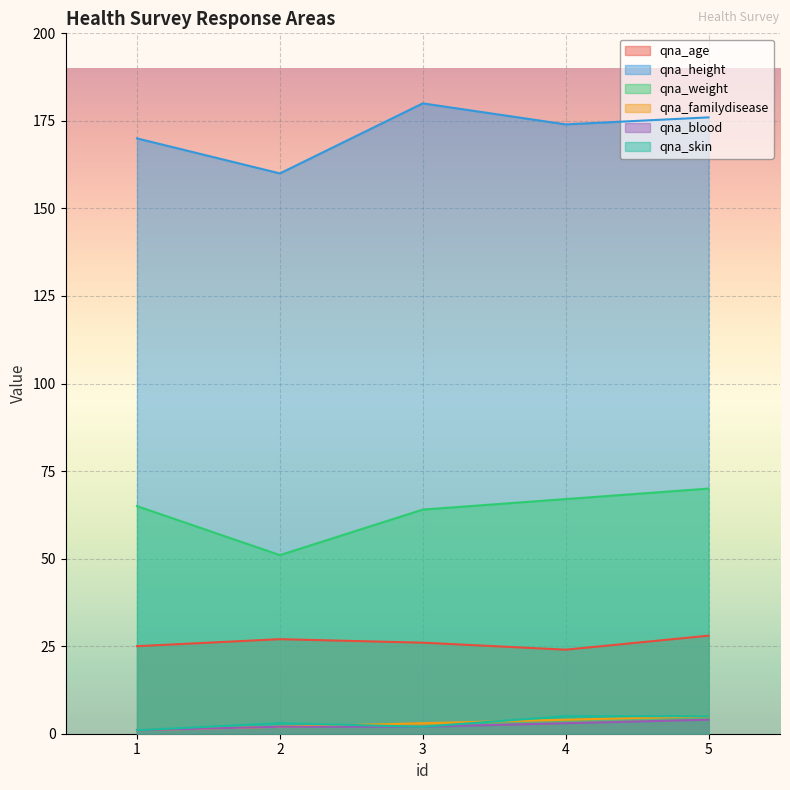

In qna_age, how many points are lower than both neighbors (excluding endpoints)?

1